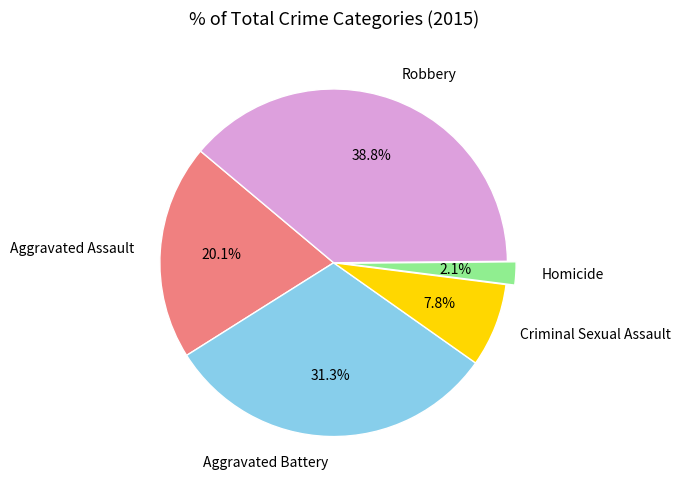

Is there any slice that represents more than half of the pie?

No